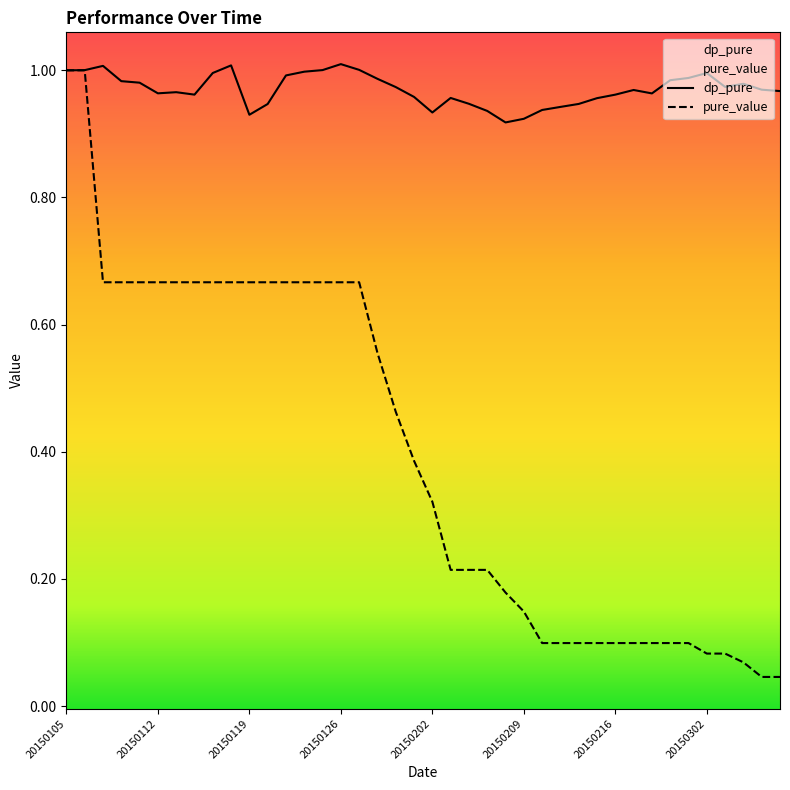

What is the sum of the dp_pure values at 20150105 and 20150126?

2.0